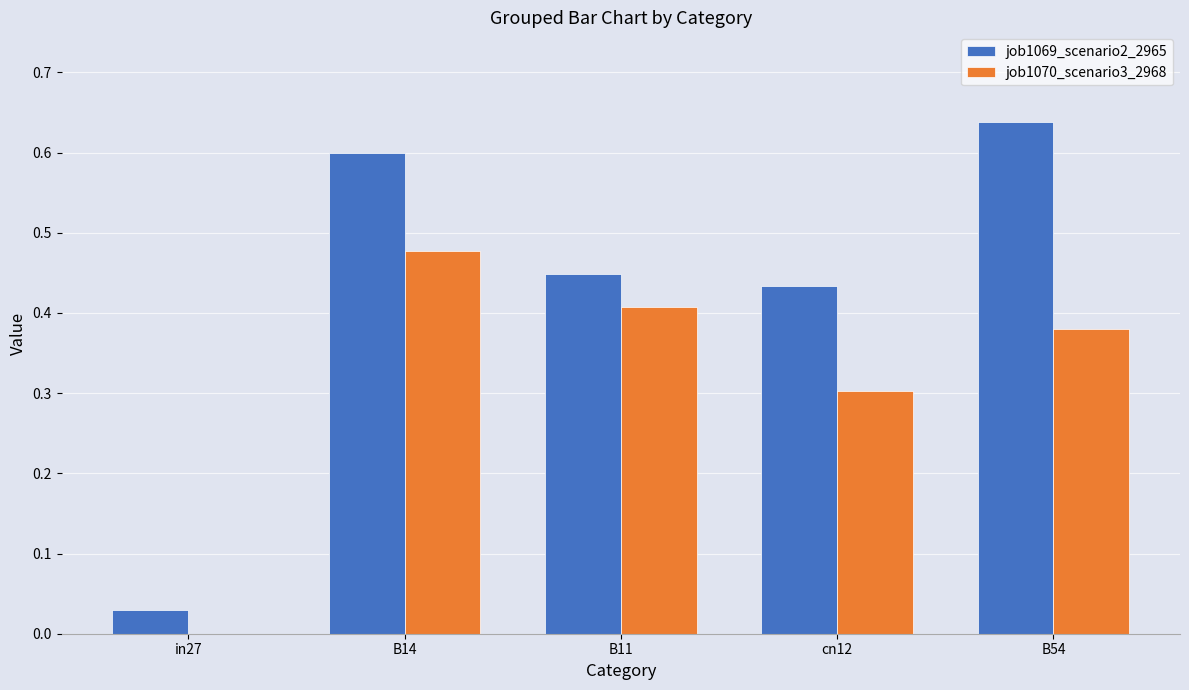

Between cn12 and B54, which series saw the biggest shift?

job1069_scenario2_2965